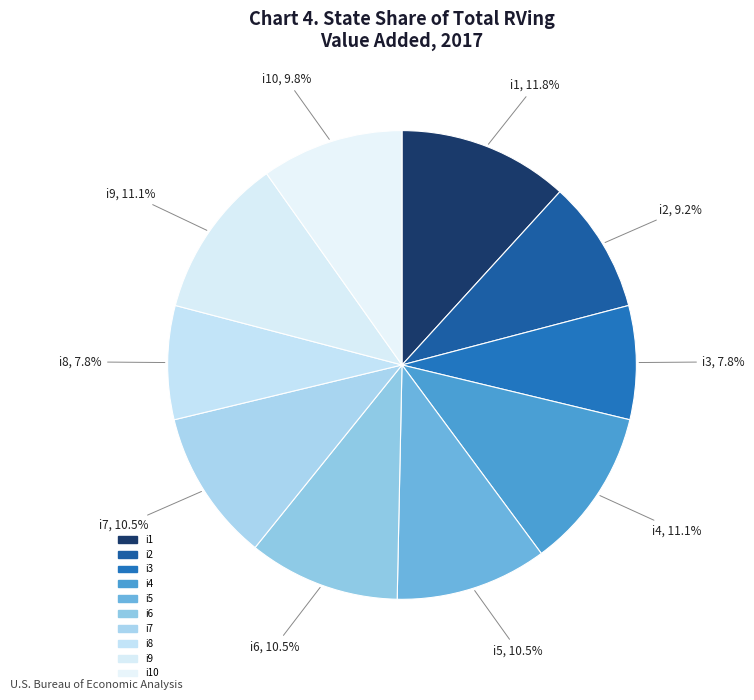

What portion of the pie excludes i8?

92.2%